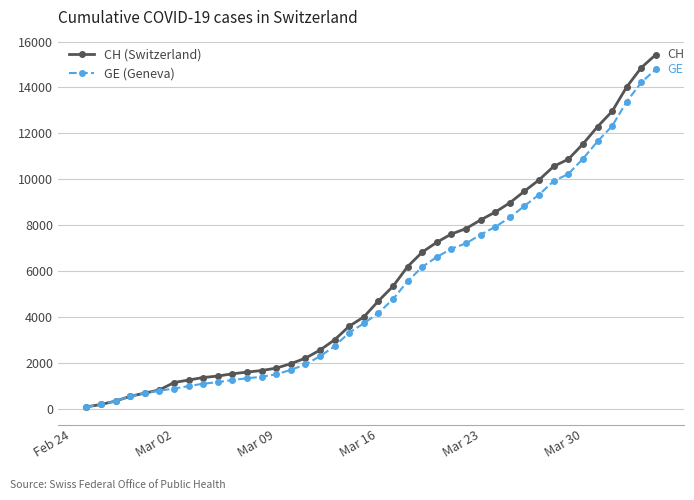

What is the greatest value displayed?

15433